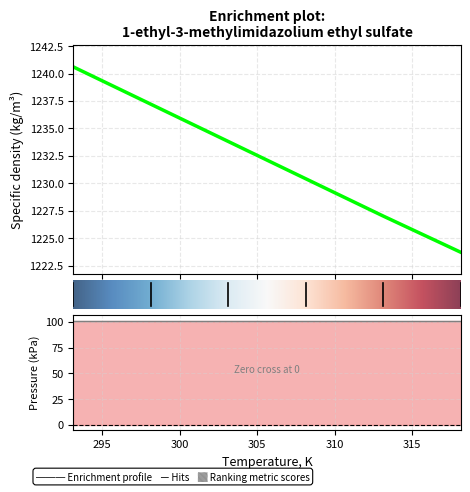

Reading left to right, extract all data points from this chart.

1240.6	1237.2	1233.8	1230.4	1227.0	1223.7